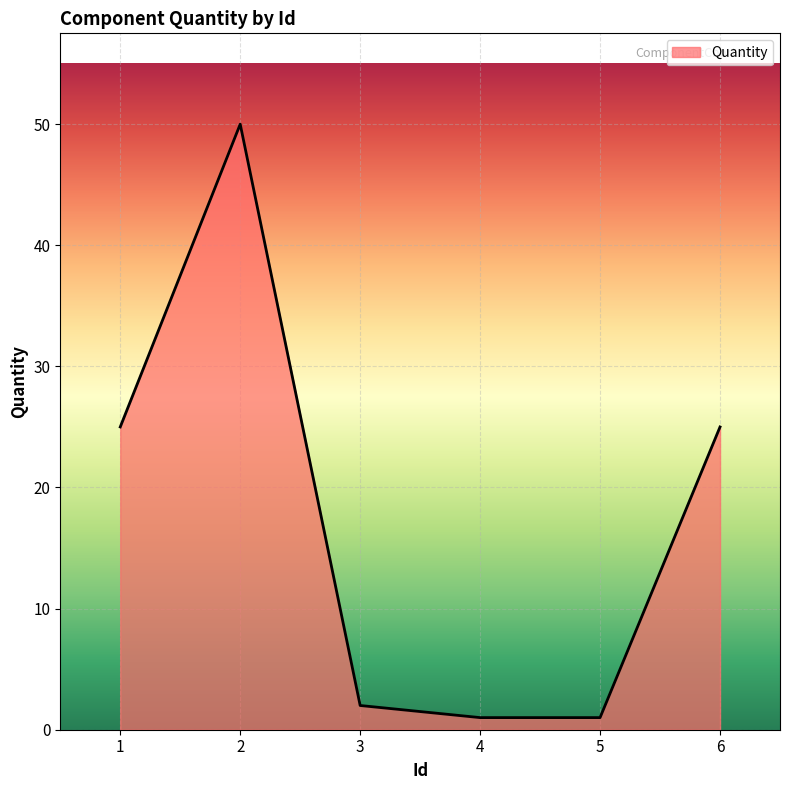

The value at 2 is 50. True or false?

True